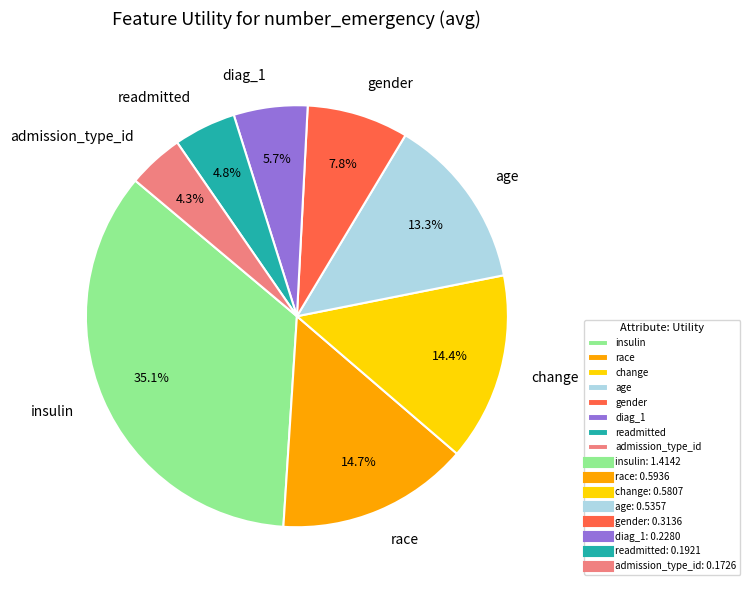

Which slice is the largest?

insulin